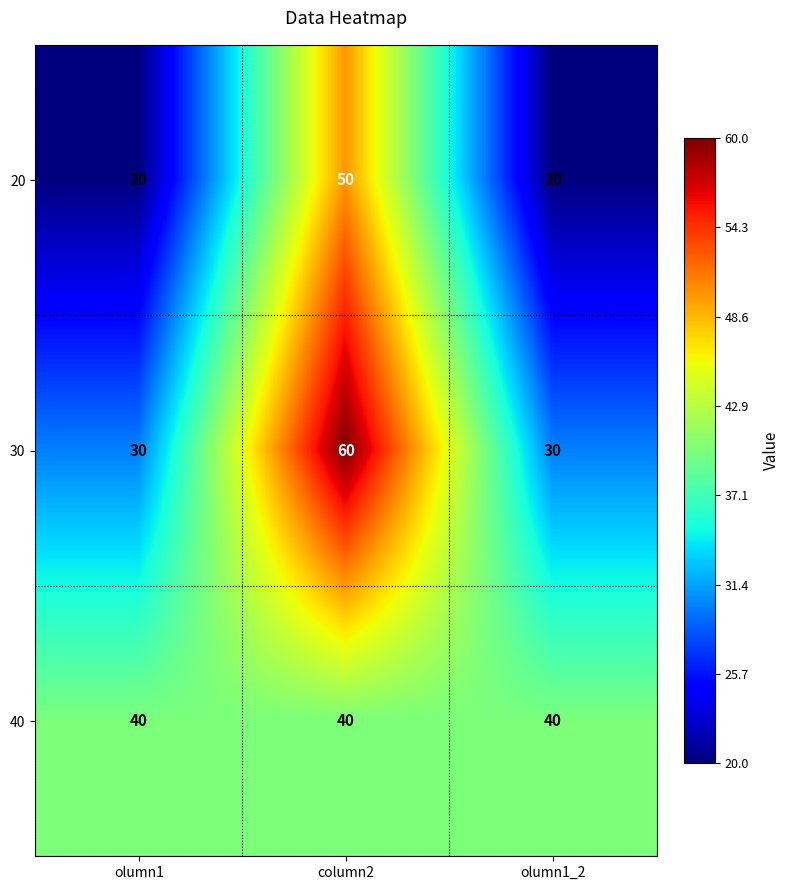

What is the approximate value of 40 at olumn1_2?

40